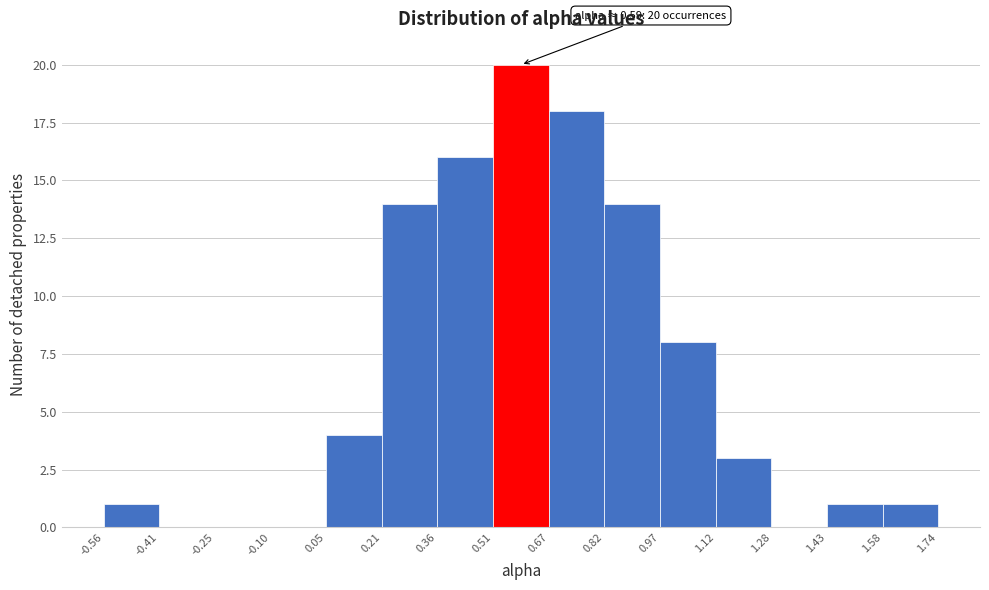

Over which range of the x-axis is the bar tallest?

0.51 to 0.67